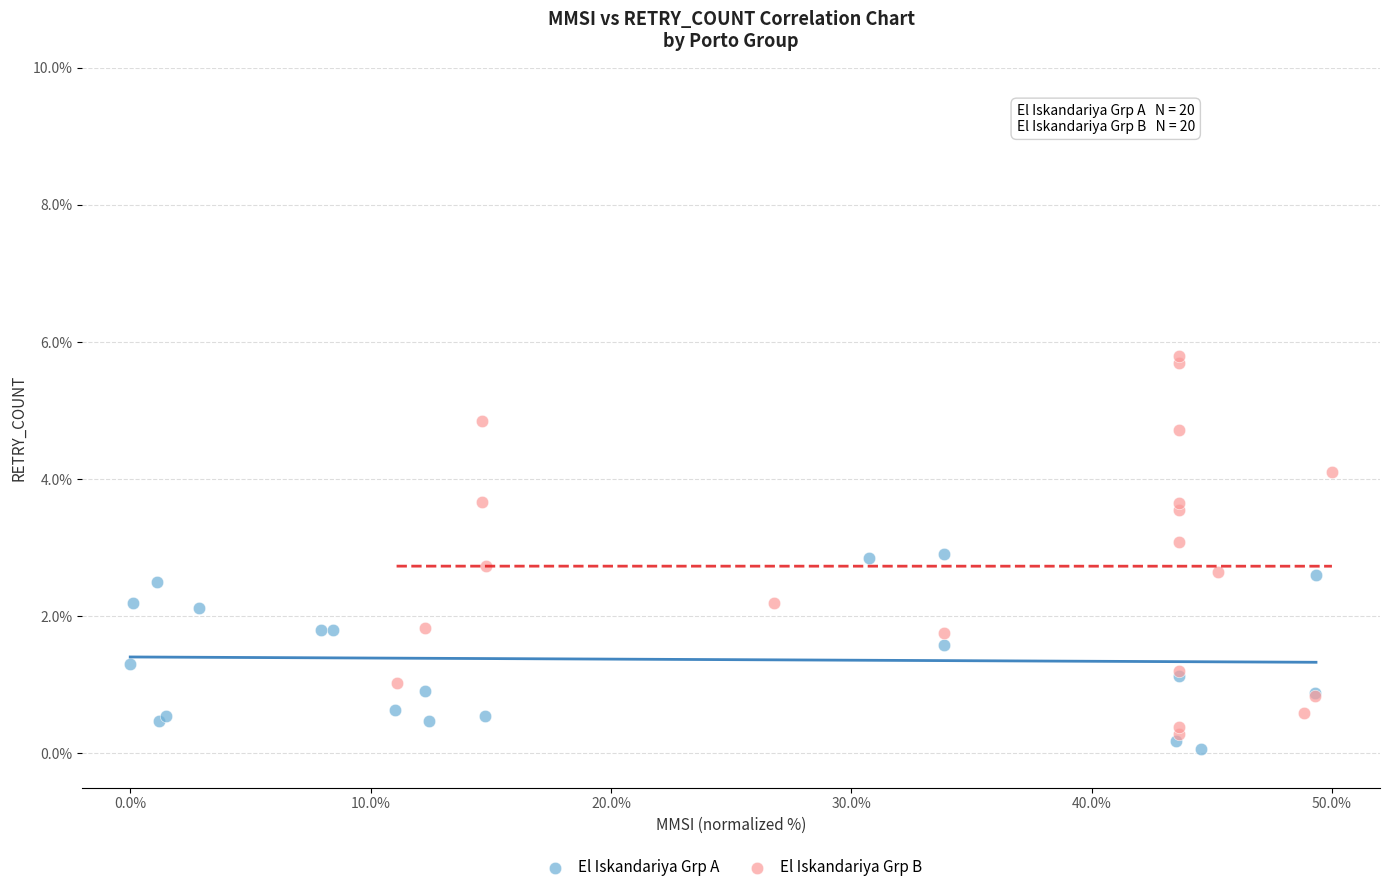

Which series reaches the maximum Y coordinate?

El Iskandariya Grp B